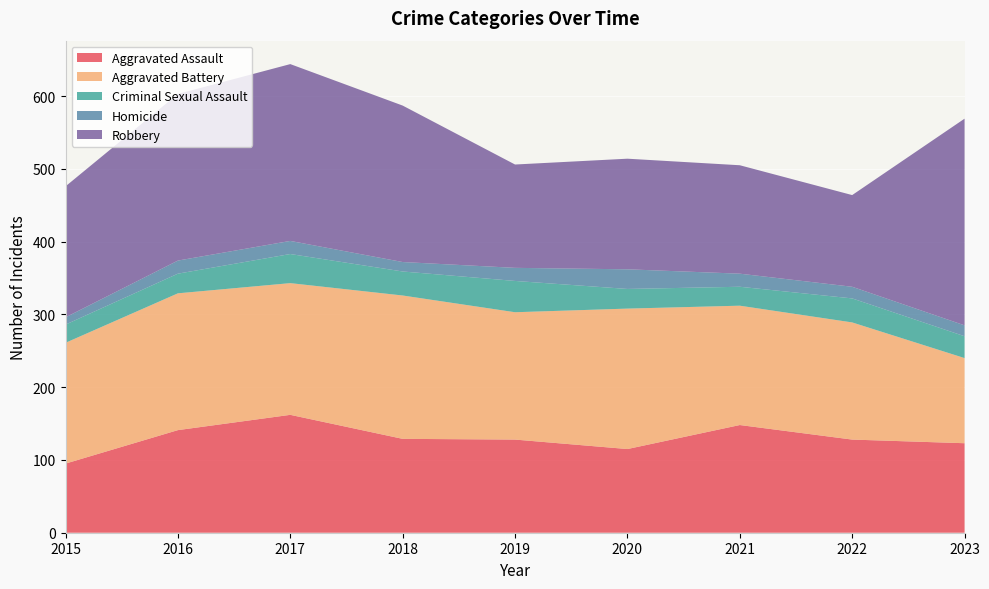

Reading right to left, extract all data points from this chart.

Aggravated Assault: 2023=123	2022=128	2021=148	2020=115	2019=128	2018=129	2017=162	2016=141	2015=95
Aggravated Battery: 2023=117	2022=161	2021=164	2020=193	2019=175	2018=197	2017=181	2016=188	2015=166
Criminal Sexual Assault: 2023=30	2022=33	2021=26	2020=27	2019=43	2018=33	2017=40	2016=27	2015=25
Homicide: 2023=15	2022=16	2021=18	2020=27	2019=18	2018=13	2017=18	2016=18	2015=10
Robbery: 2023=284	2022=126	2021=149	2020=152	2019=142	2018=215	2017=243	2016=229	2015=180